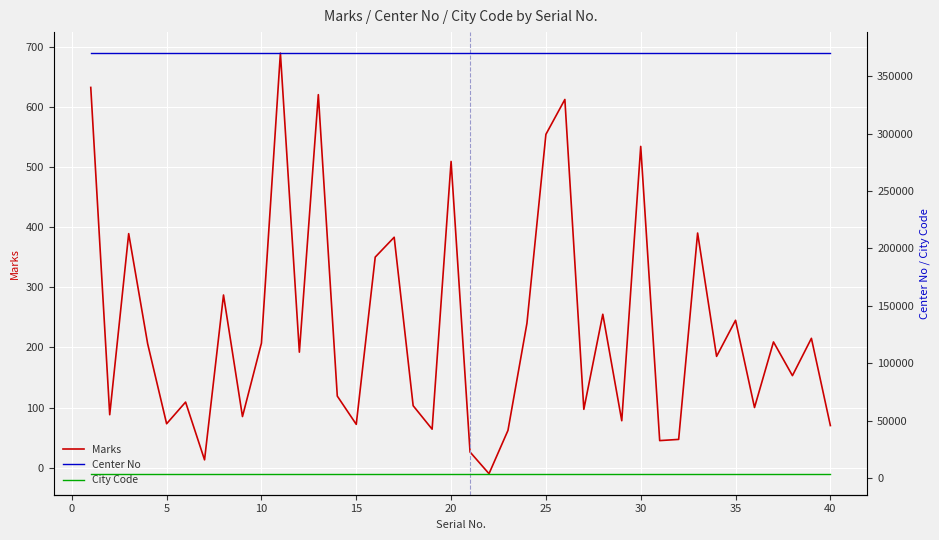

How many lines are shown in the chart?

3